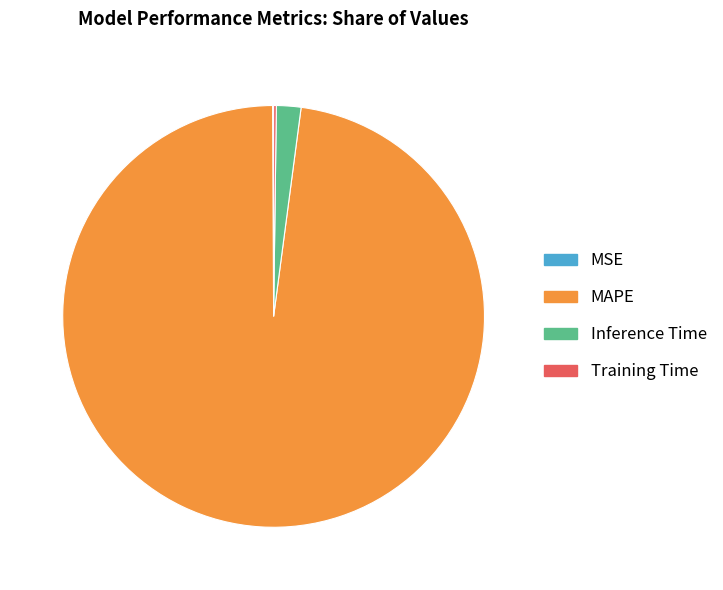

Which category has the biggest portion of the pie?

MAPE